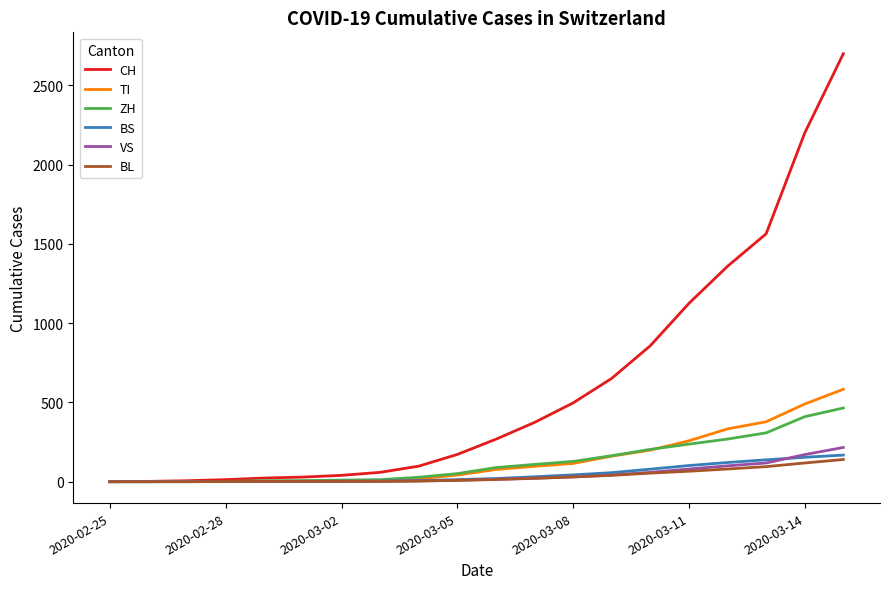

What are all the series names shown in the legend?

CH, TI, ZH, BS, VS, BL